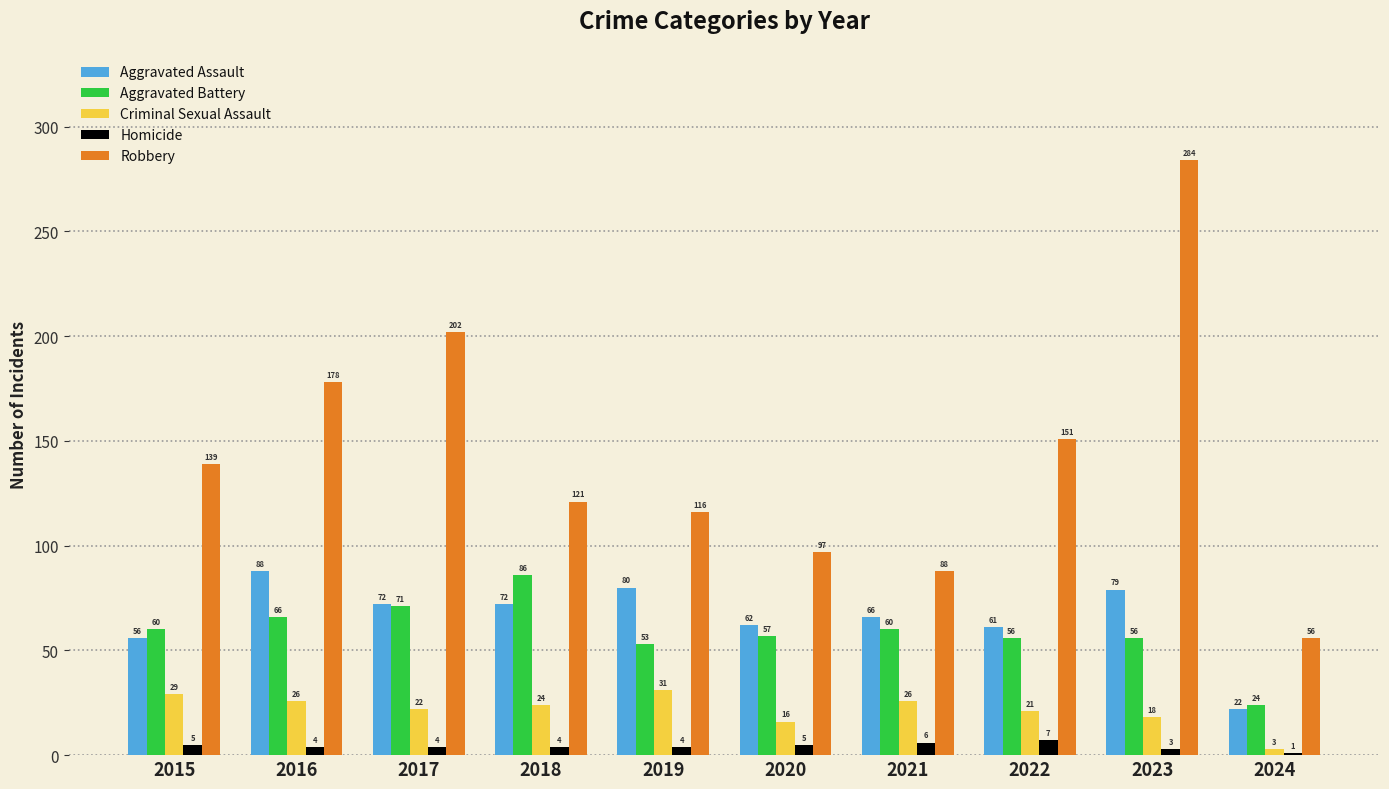

What is the sum of the Robbery values at 2020 and 2024?

153